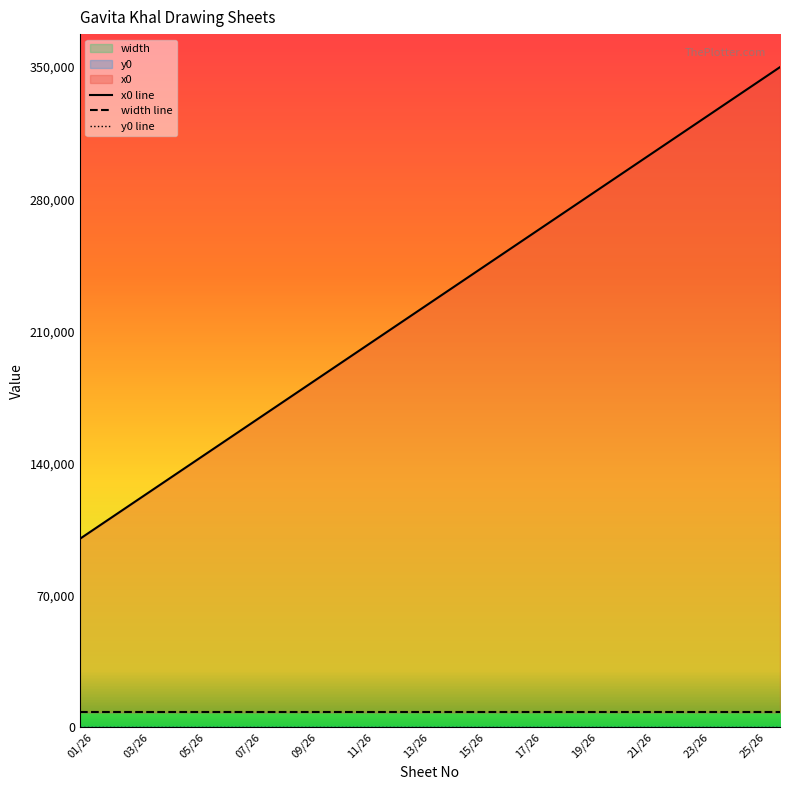

What is the greatest value displayed?

350000